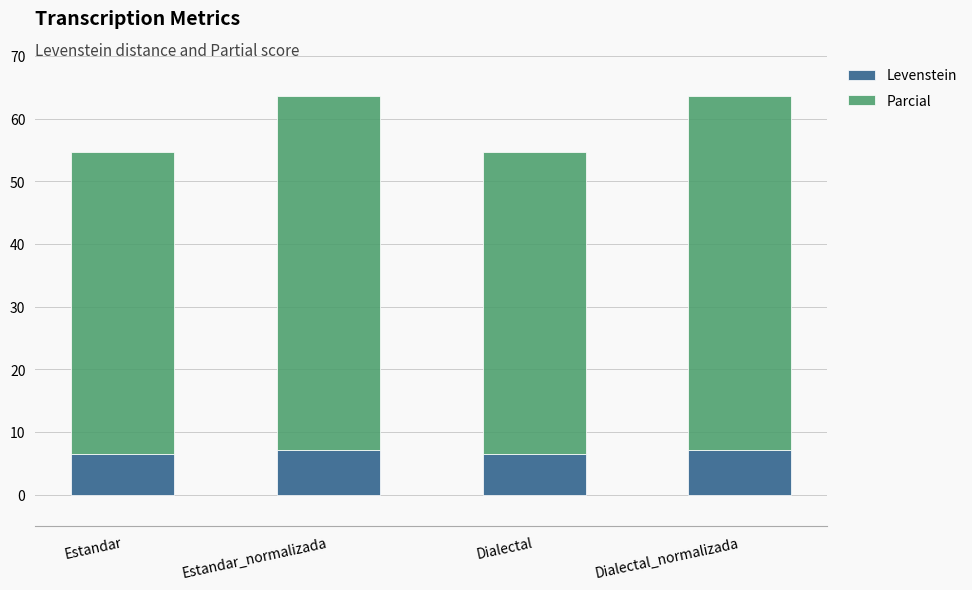

What is the total value across all series at Estandar?

54.6